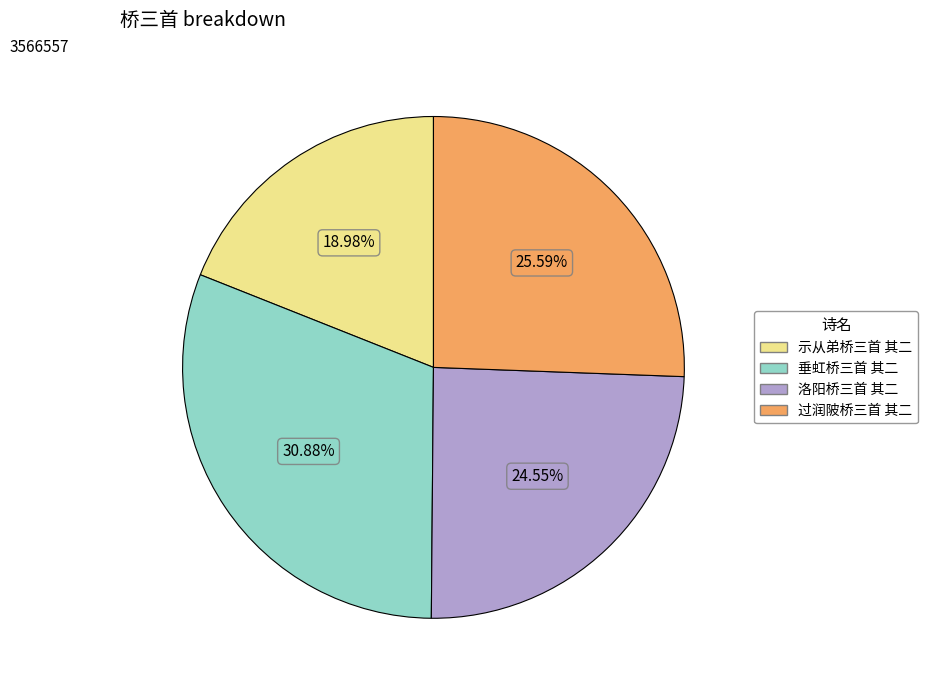

Approximately how many times larger is the value at 洛阳桥三首 其二 compared to 垂虹桥三首 其二?

0.8